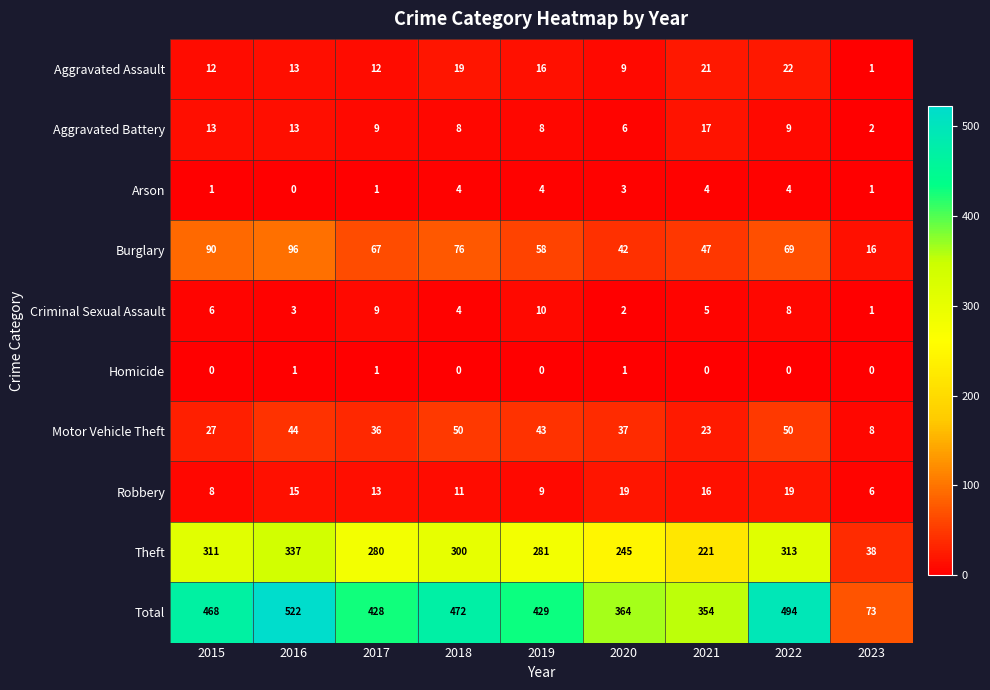

What is the maximum value shown in the chart?

522